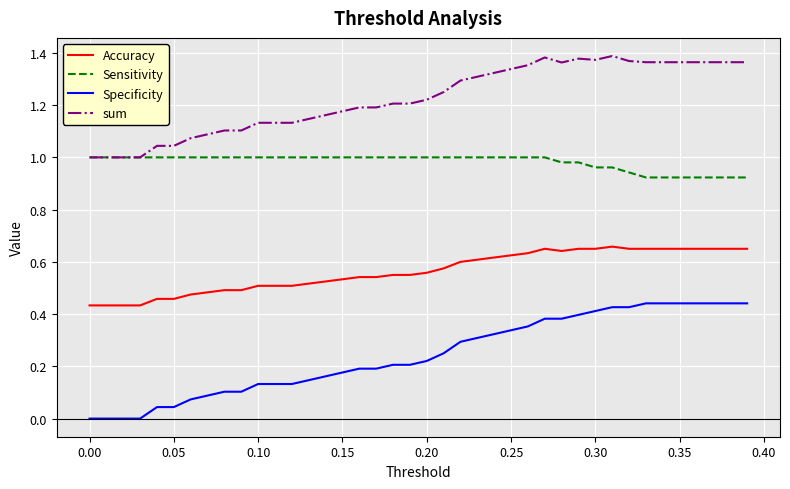

What are all the series names shown in the legend?

Accuracy, Sensitivity, Specificity, sum